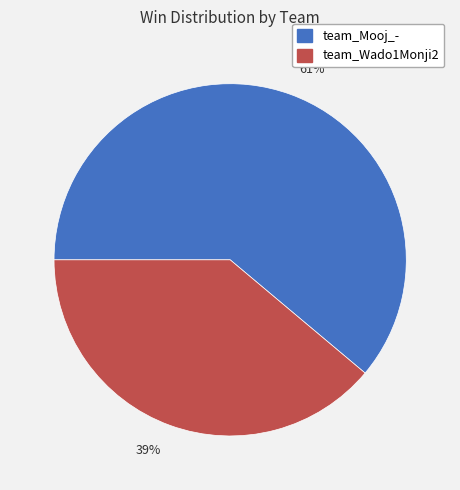

To the nearest percent, what percentage of the pie is team_Mooj_-?

61%